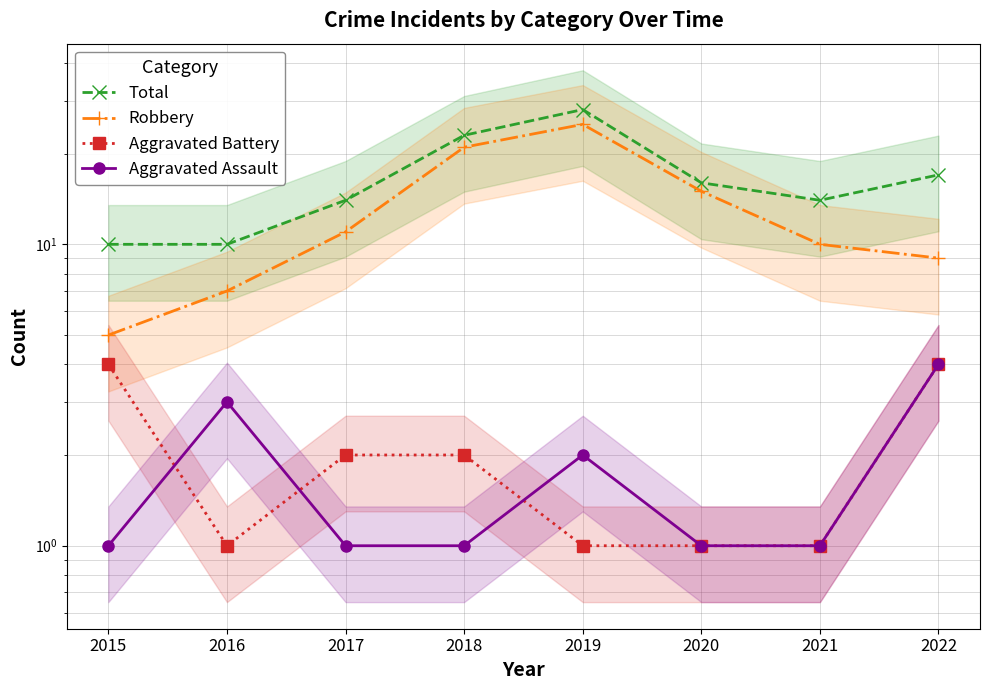

At which category does the chart reach its peak across all series?

2019